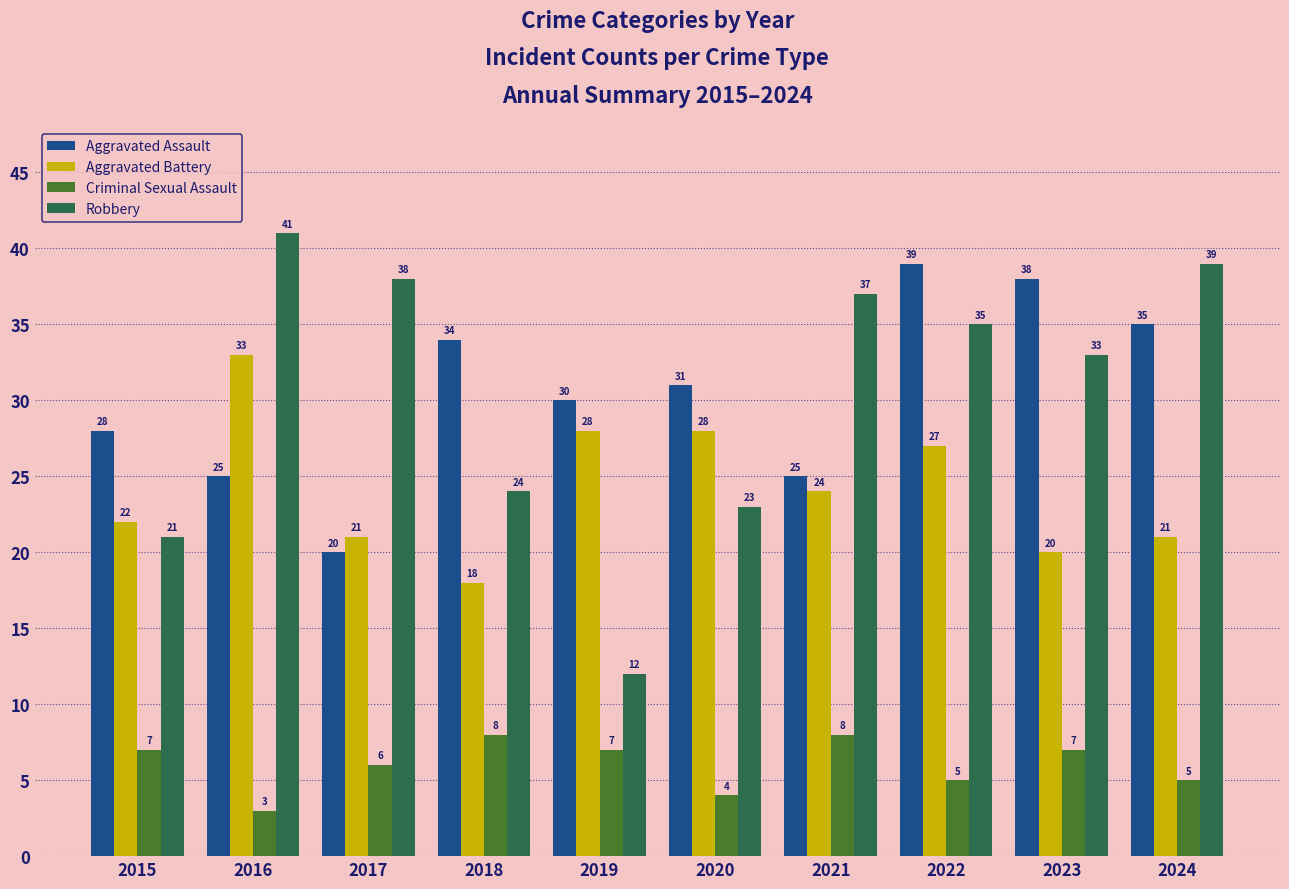

Reading left to right, extract all data points from this chart.

Aggravated Assault: 28	25	20	34	30	31	25	39	38	35
Aggravated Battery: 22	33	21	18	28	28	24	27	20	21
Criminal Sexual Assault: 7	3	6	8	7	4	8	5	7	5
Robbery: 21	41	38	24	12	23	37	35	33	39